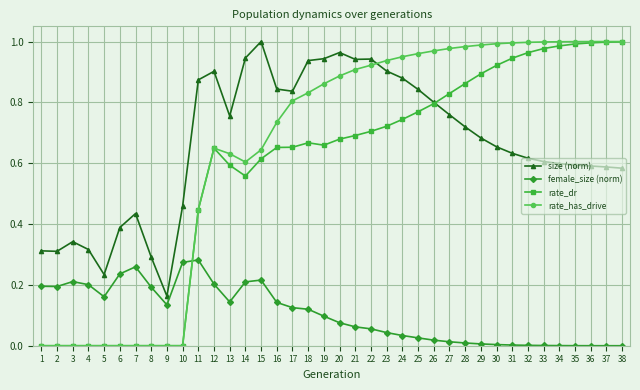

Where is size (norm) nearest to the value 0?

9